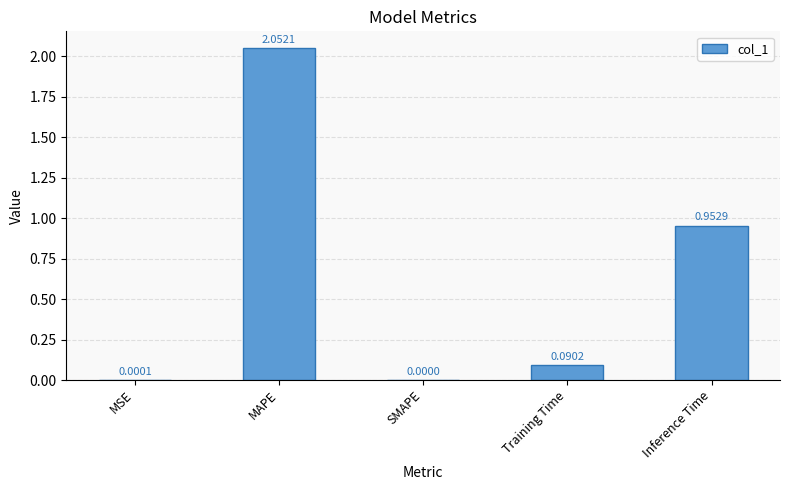

Are the bars horizontal?

No